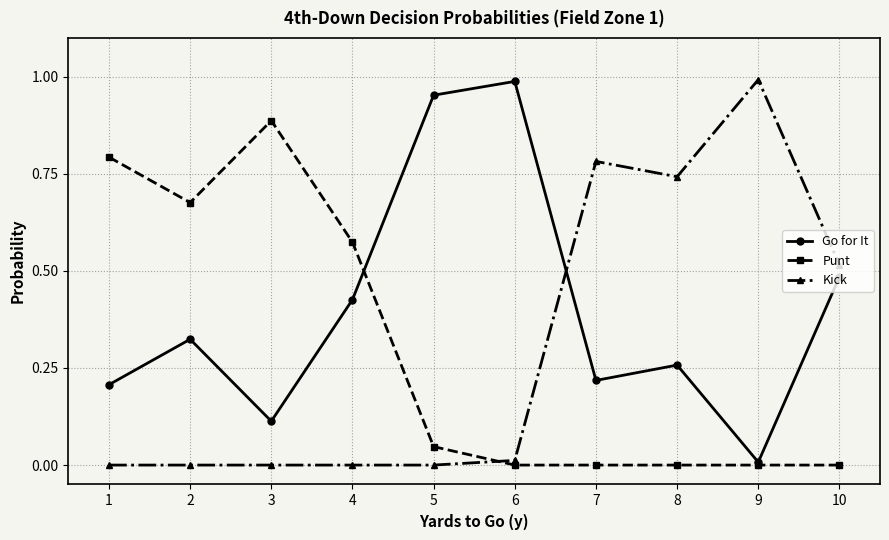

At which category does Punt reach its first local peak?

3